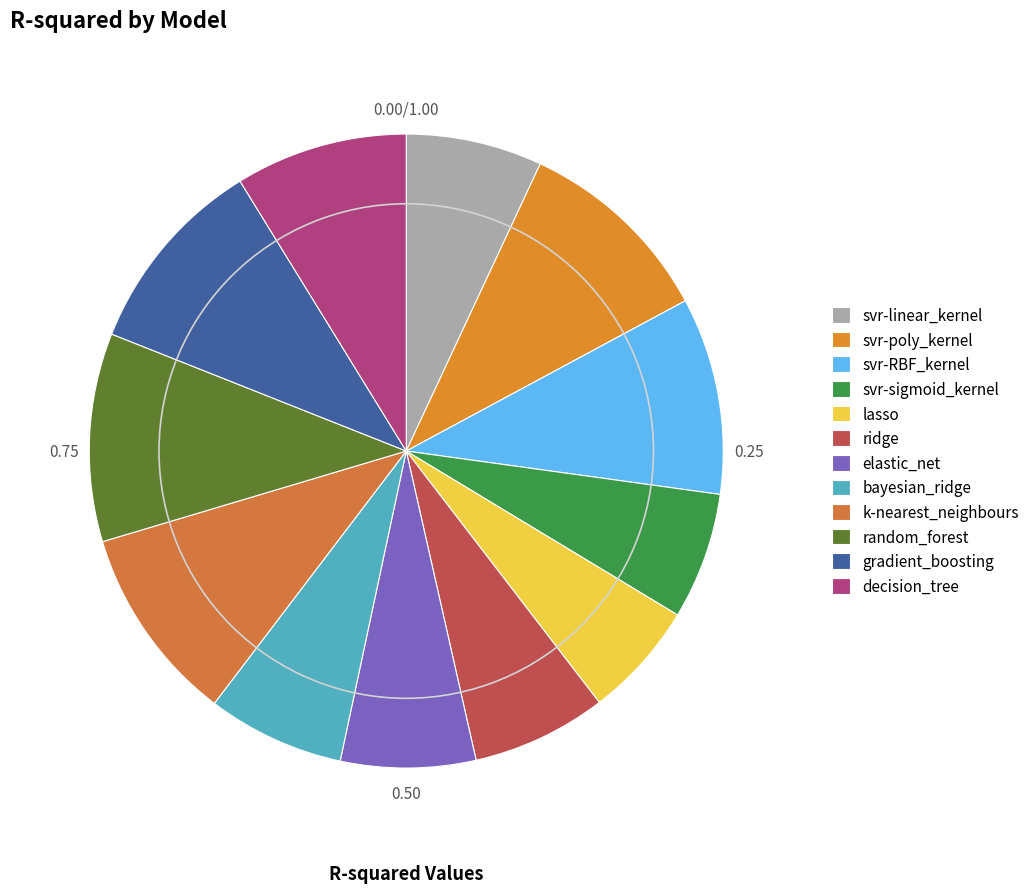

Does any single category account for the majority?

No